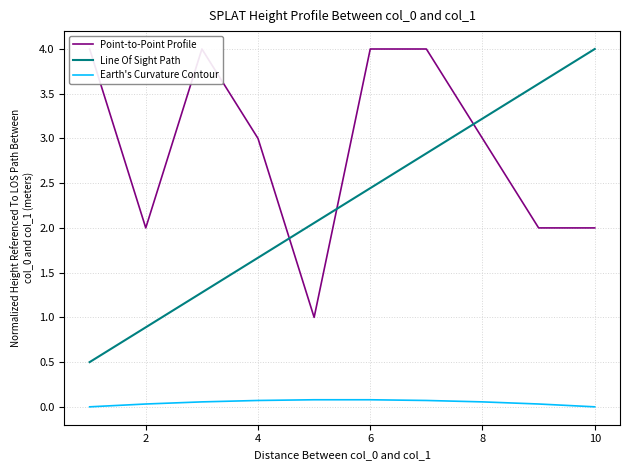

True or false: Line Of Sight Path and Earth's Curvature Contour cross at least once.

False